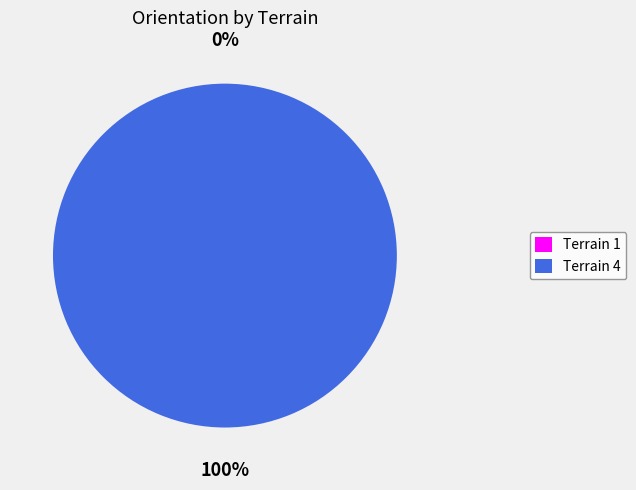

Count the number of slices in the pie.

2